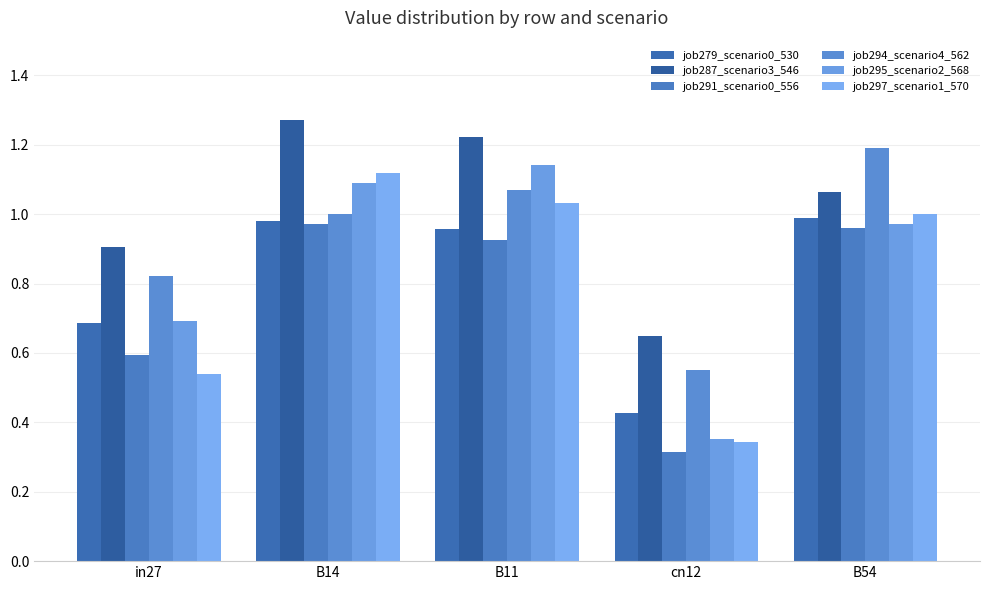

How many series are shown in this chart?

6